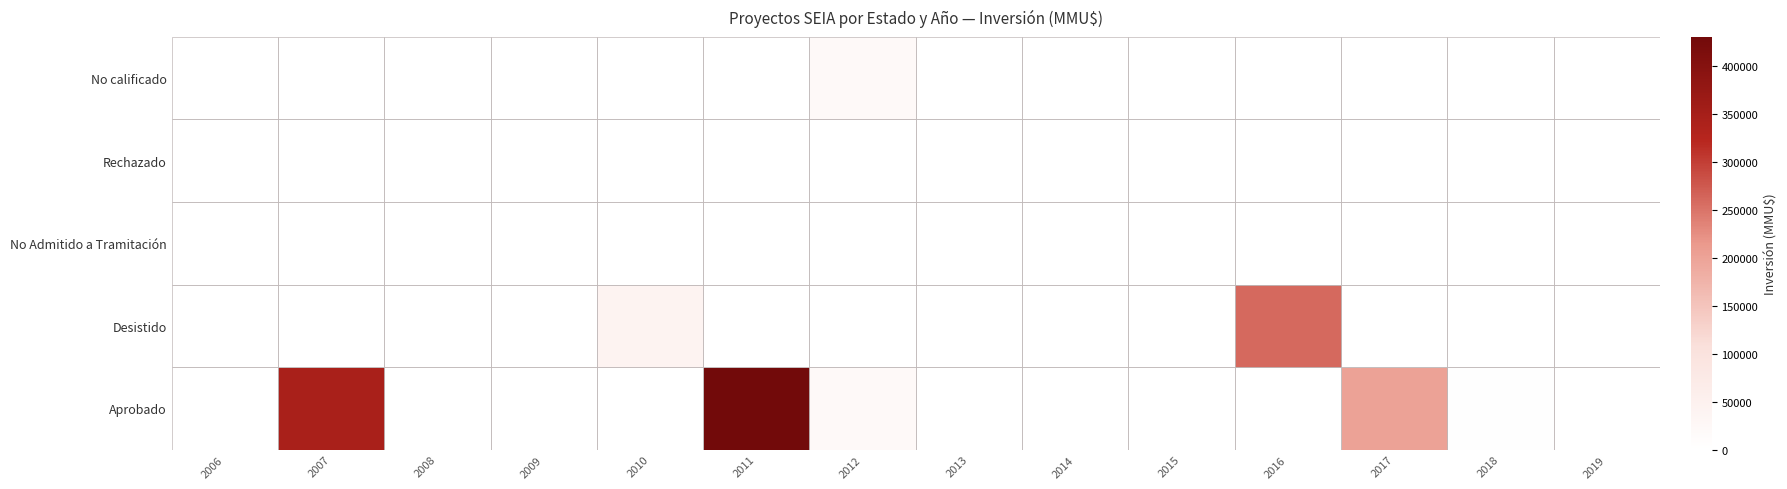

What is the spread (max minus min) of values at 2016?

260000.0